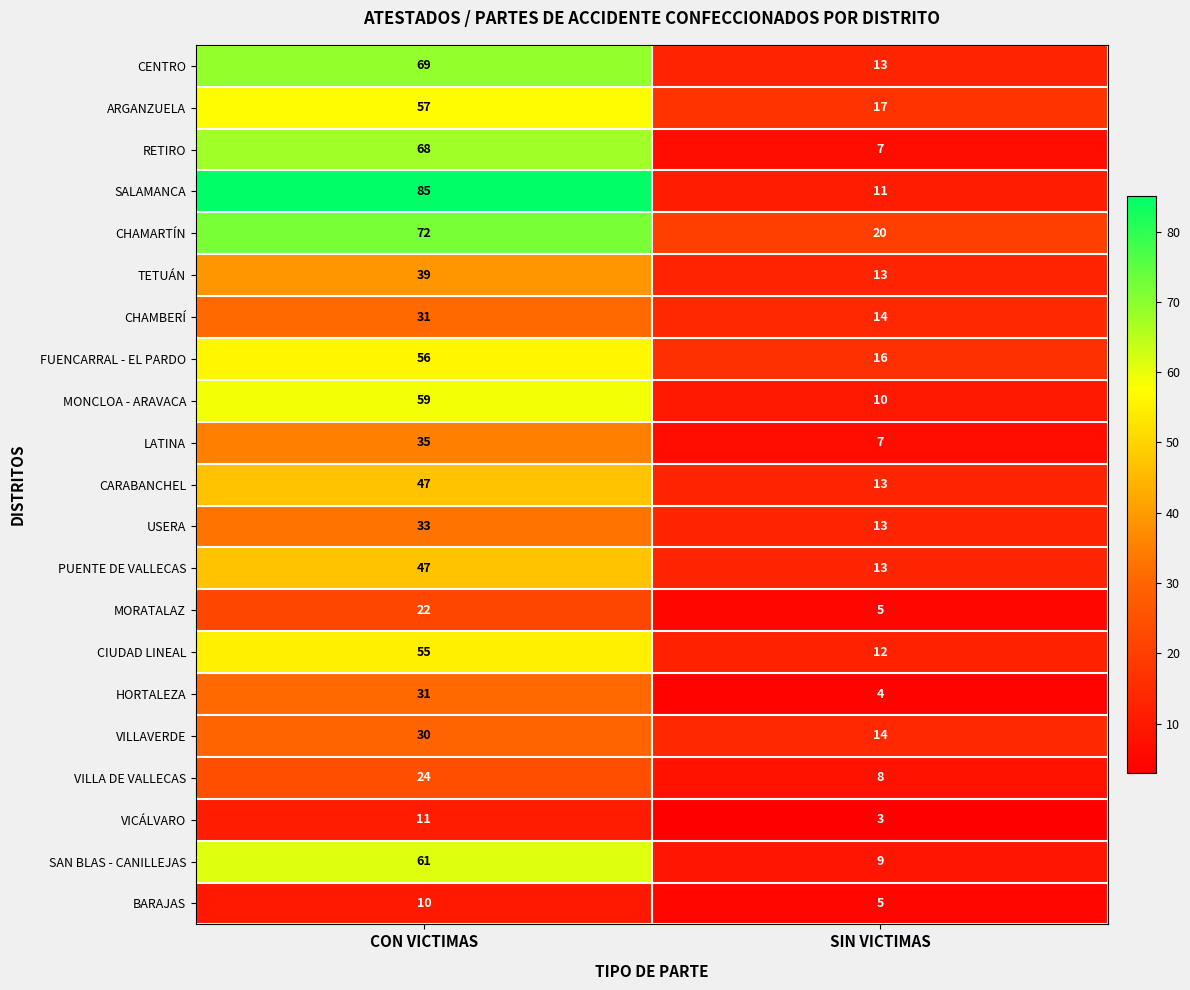

What is the highest value of the LATINA series?

35